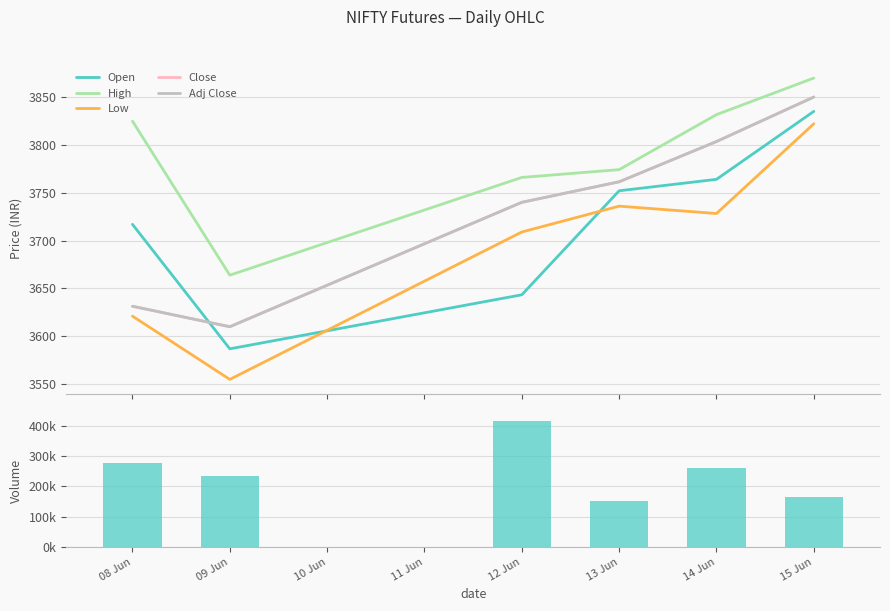

What is the value of the Close bar at the 3rd from the left?

3740.0